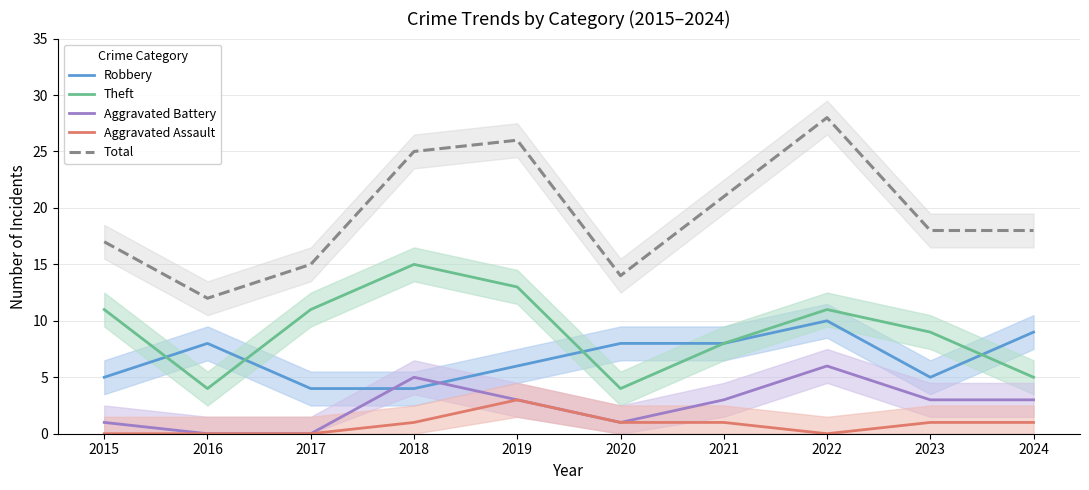

True or false: Aggravated Battery and Total intersect in this chart.

False